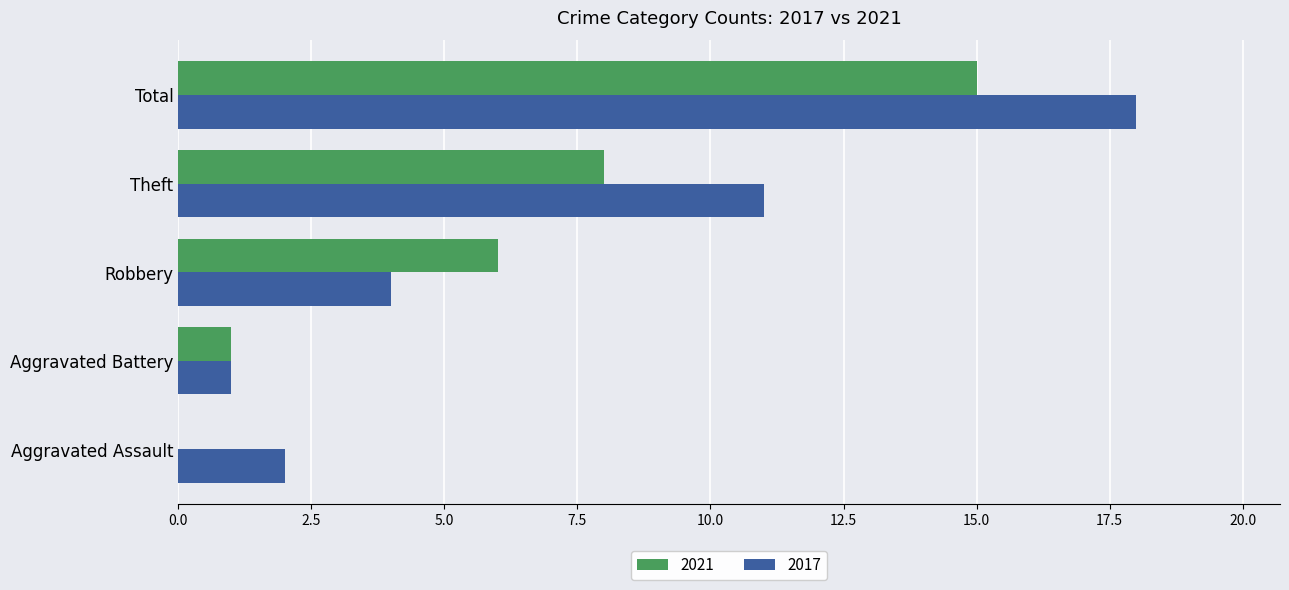

The value of 2017 at Robbery is 2. True or false?

False